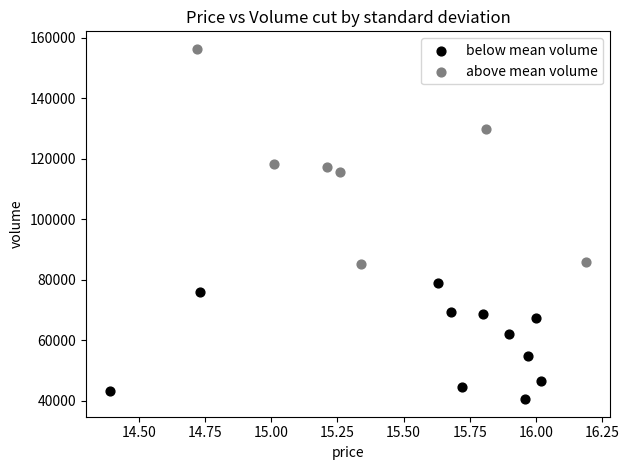

Which series reaches the minimum Y coordinate?

below mean volume